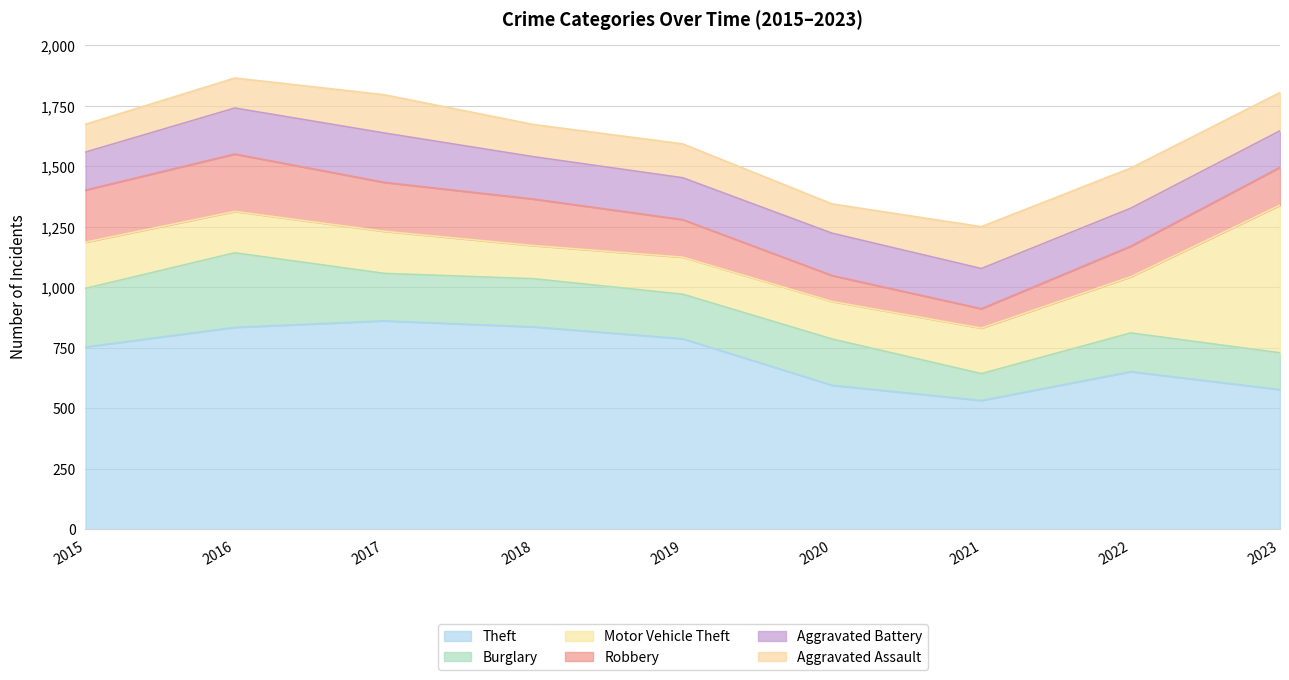

Which series has the widest spread of values?

Motor Vehicle Theft